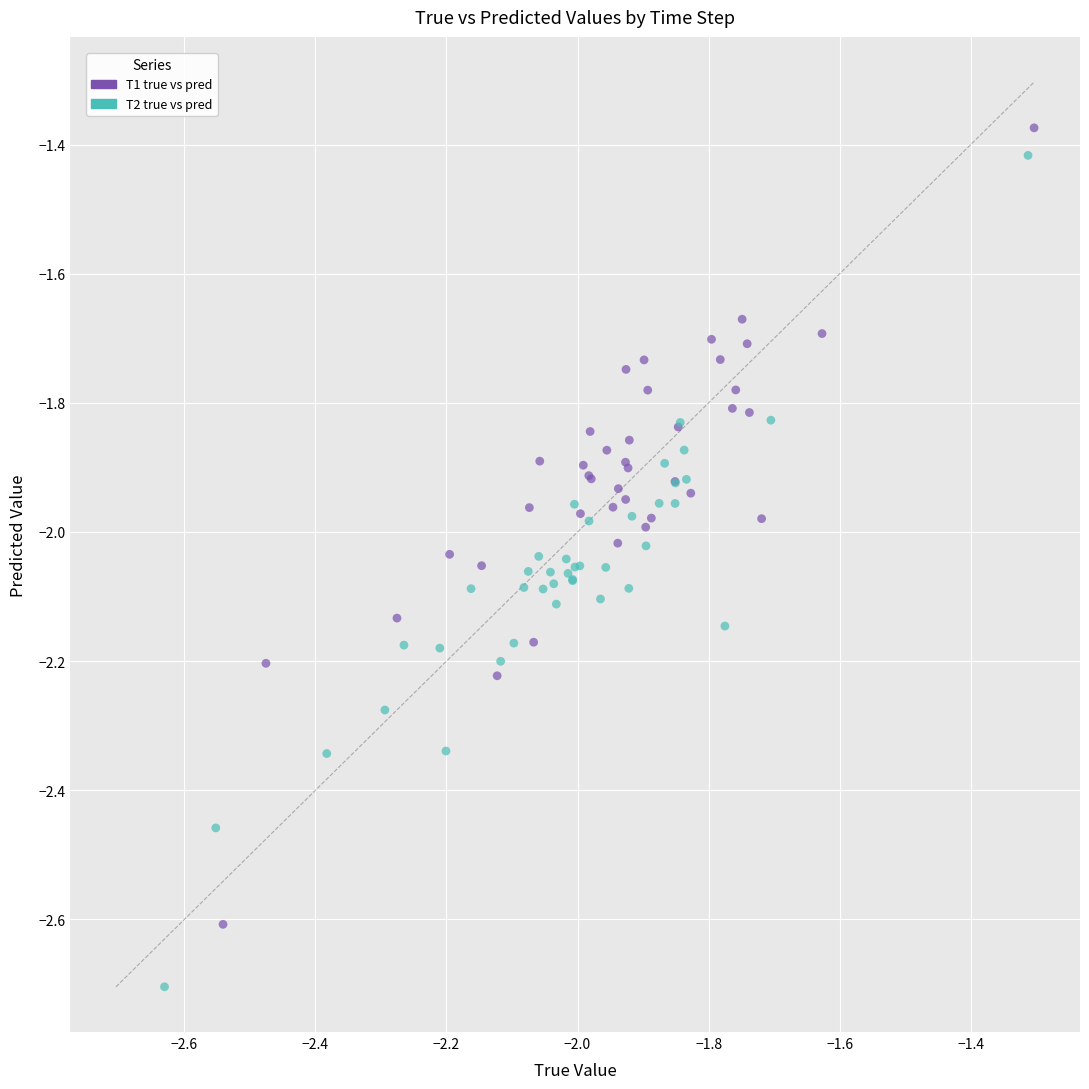

Which series has the widest spread of Y values?

T2 true vs pred